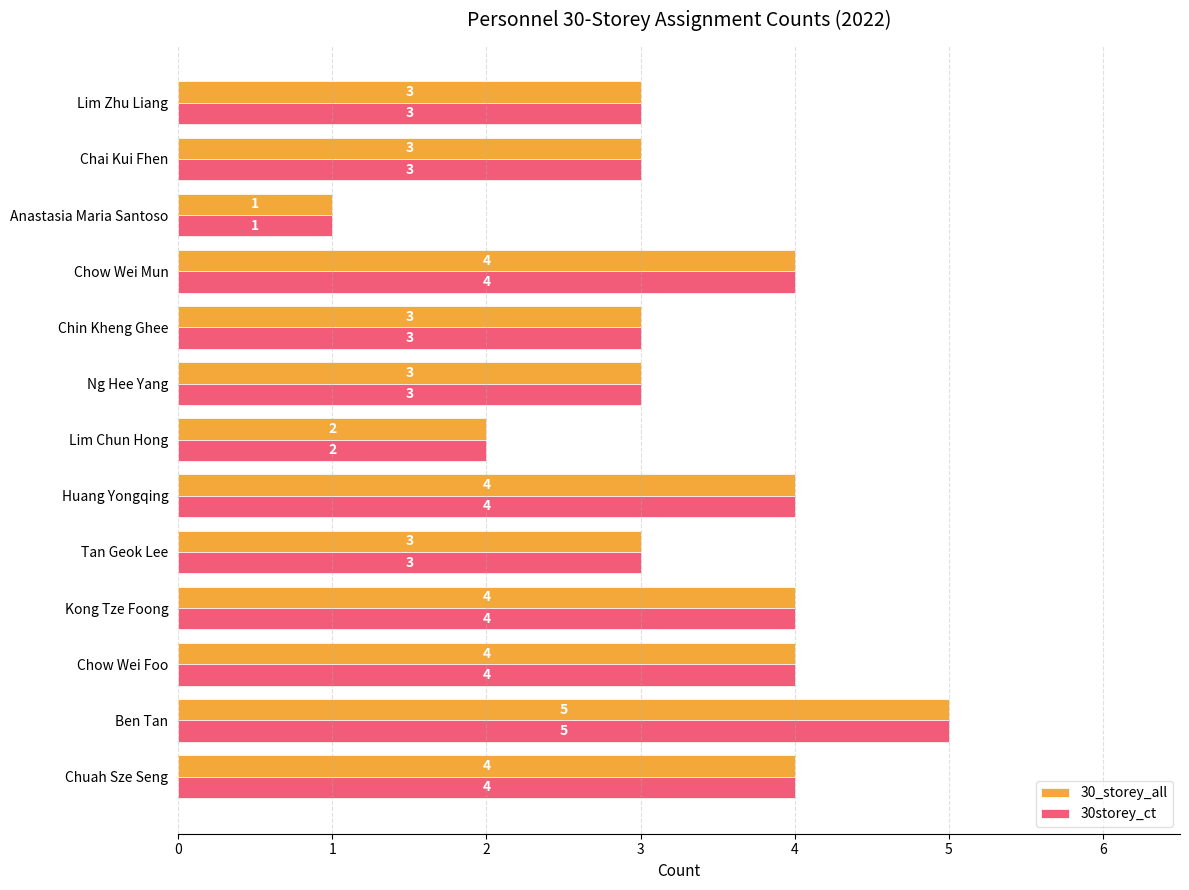

Count the 30storey_ct values in the range 3 to 4.

10